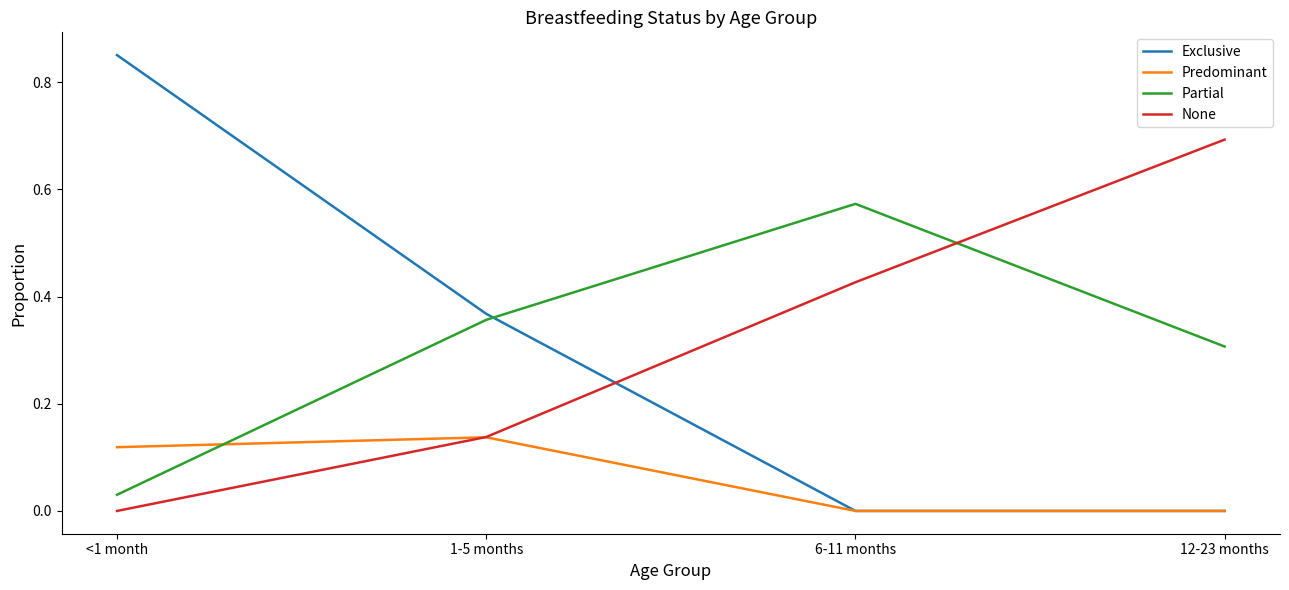

The Exclusive series shows -0.4 at 12-23 months. True or false?

False